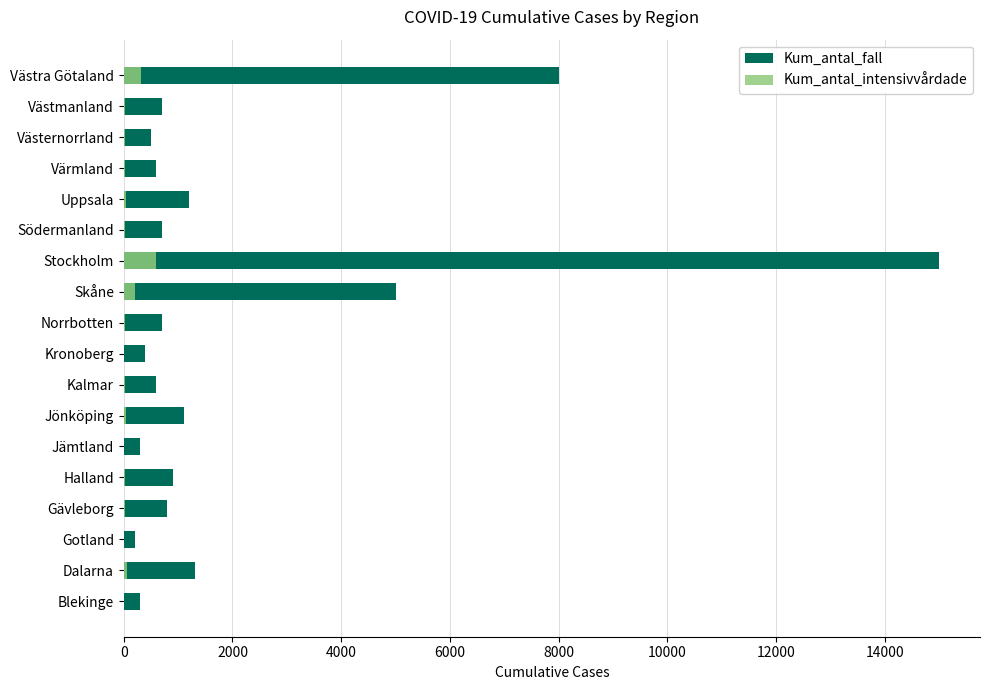

Count the number of categories in the chart.

18